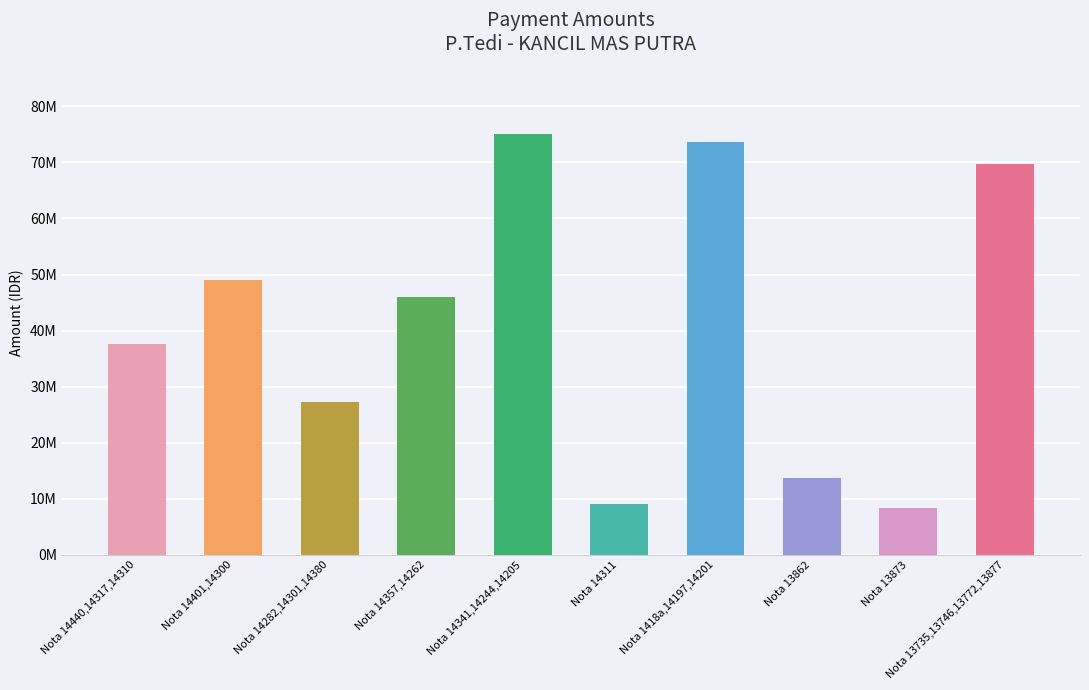

Reading left to right, what are all the values shown in this chart?

37685000	49075000	27337000	46025000	75044000	9050000	73660000	13750000	8300000	69796000